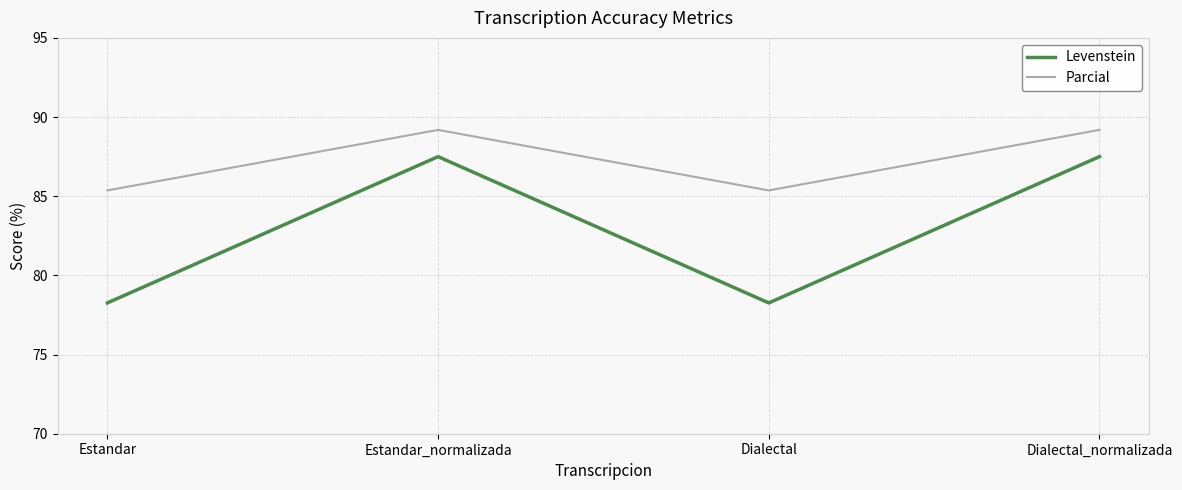

What is the average value of the Parcial series?

87.3